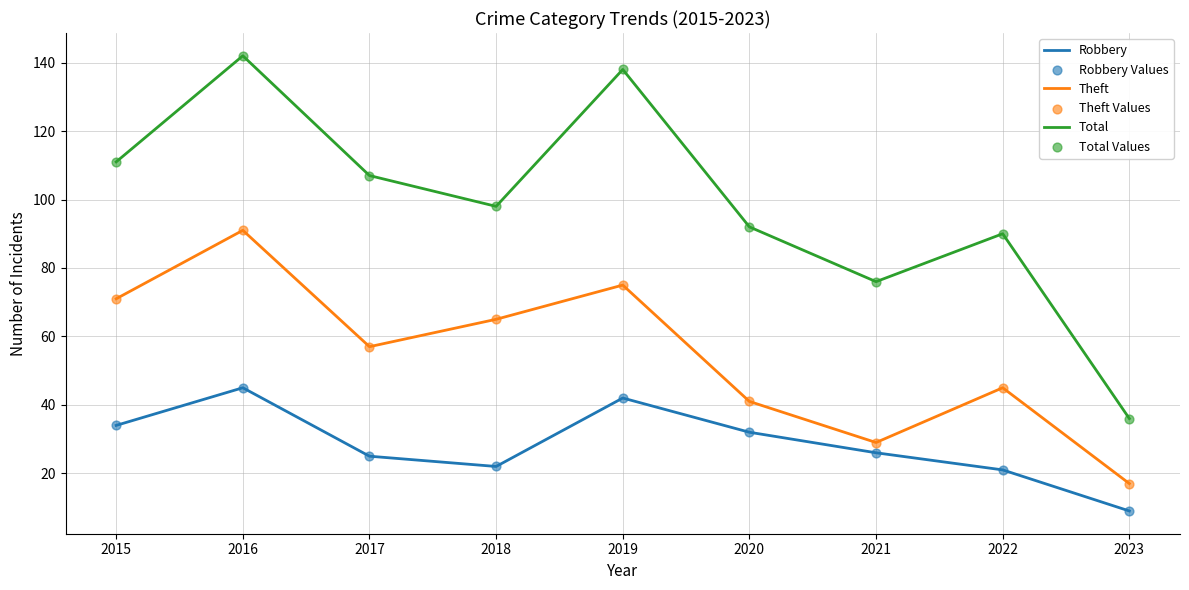

What is the spread (max minus min) of values at 2015?

77